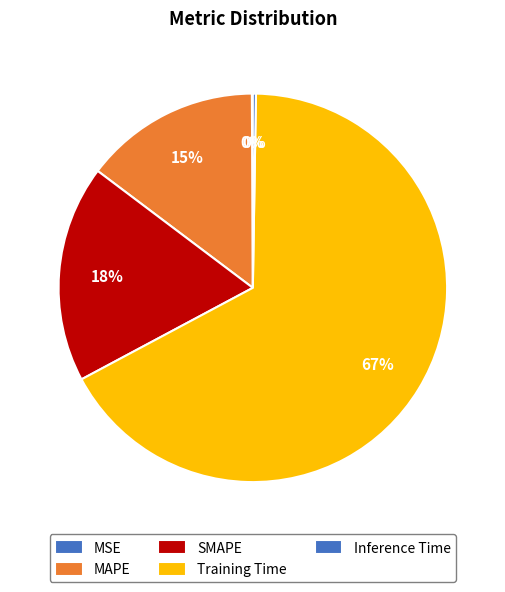

Does Training Time account for over 50% of the chart?

Yes